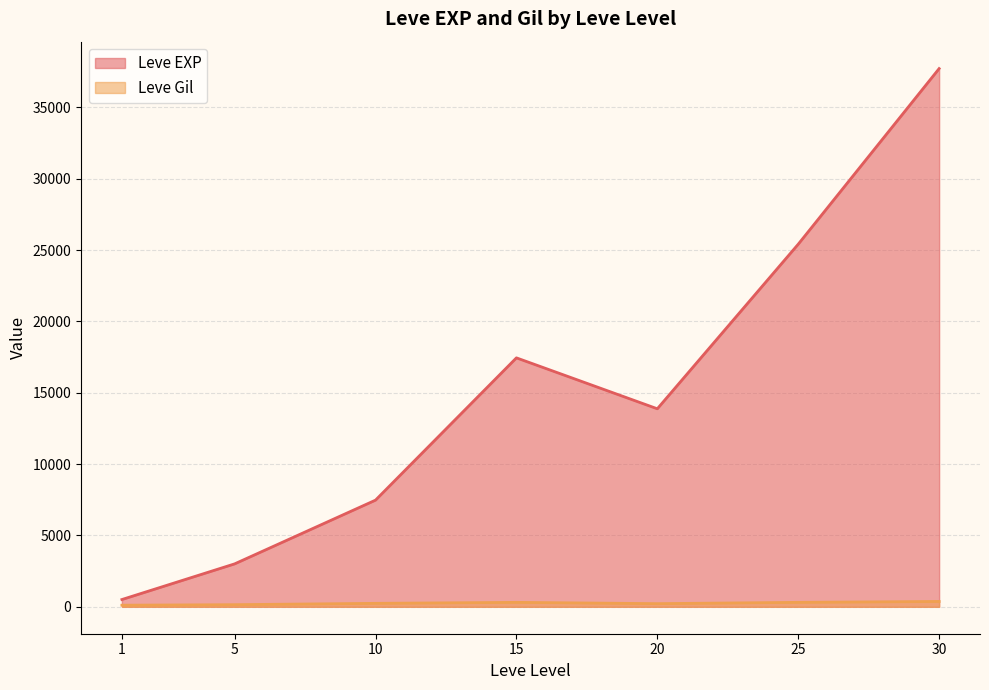

The value of Leve EXP at 30 is 37715.0. True or false?

True